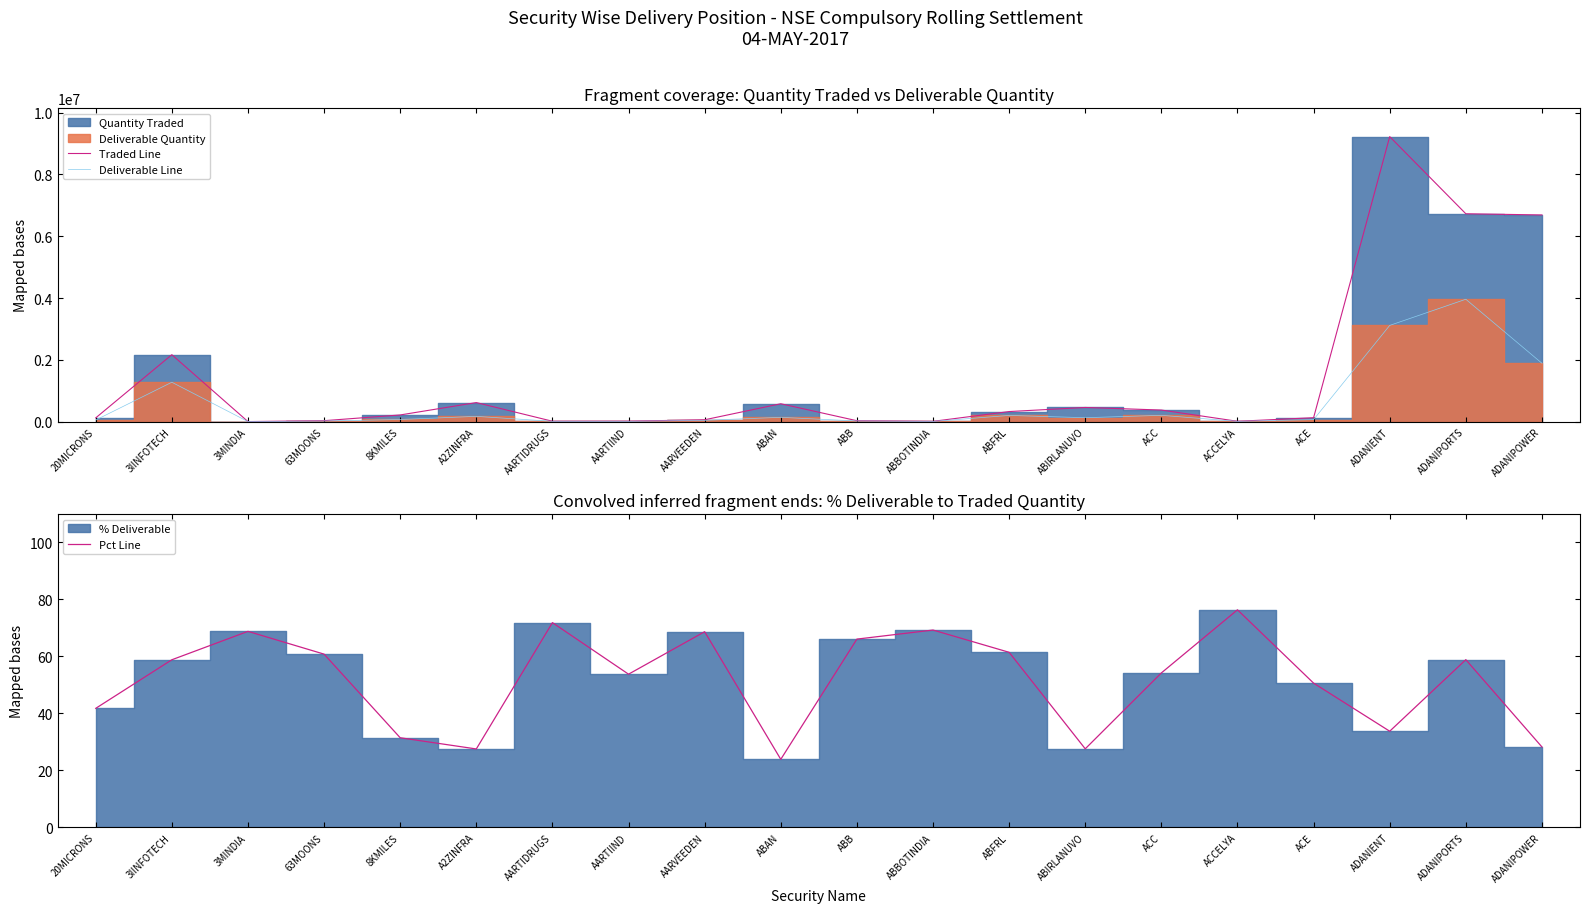

What is the greatest value displayed?

9225795.0